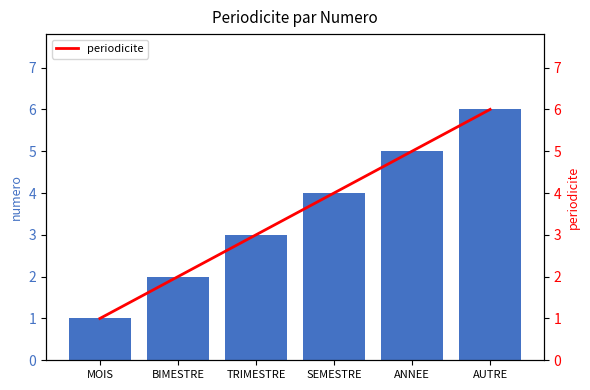

What is the sum of all periodicite values?

21